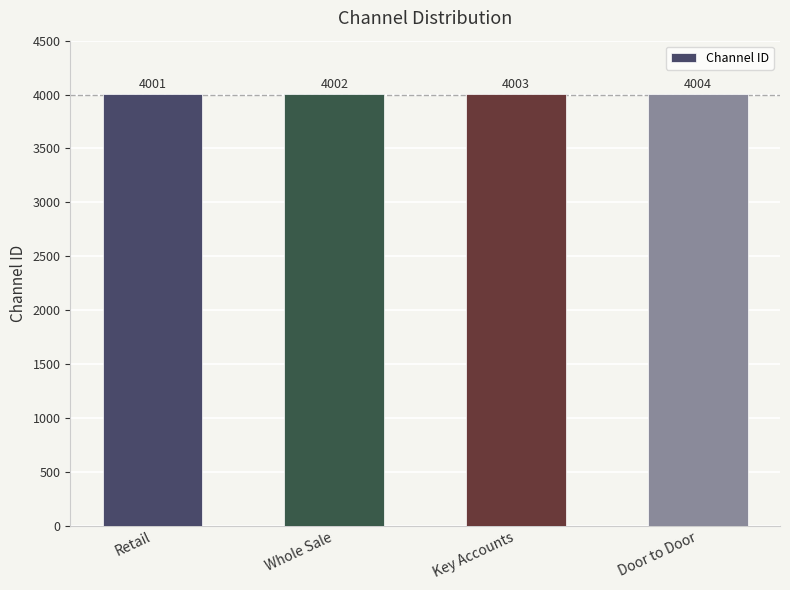

List the labels in order of value, largest first.

Door to Door, Key Accounts, Whole Sale, Retail